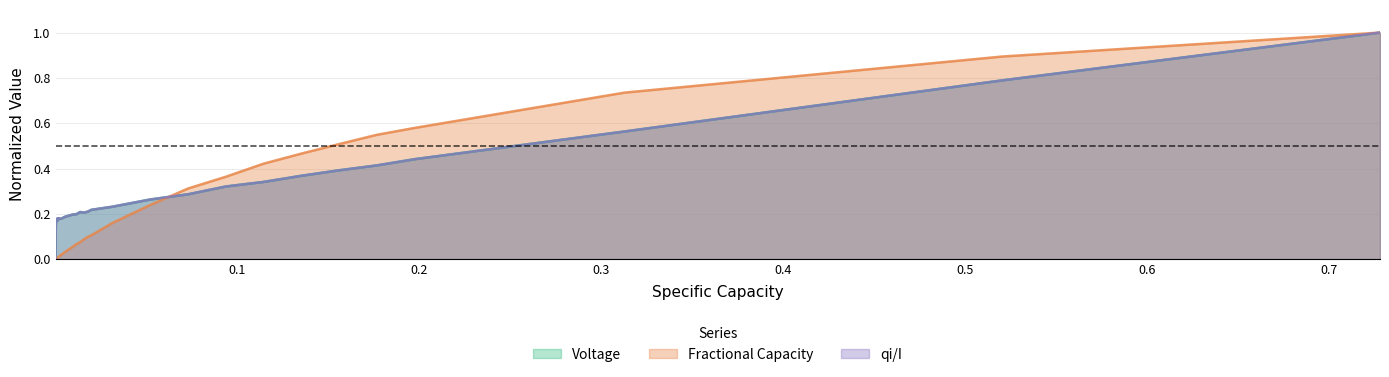

True or false: qi/I and Voltage intersect in this chart.

False